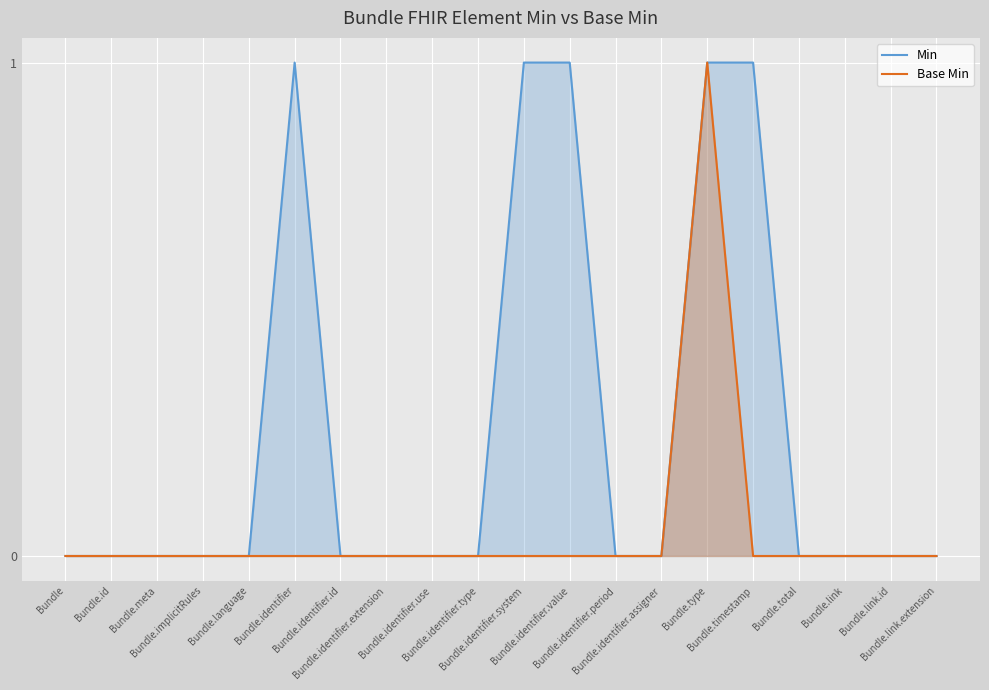

True or false: Base Min and Min intersect in this chart.

False